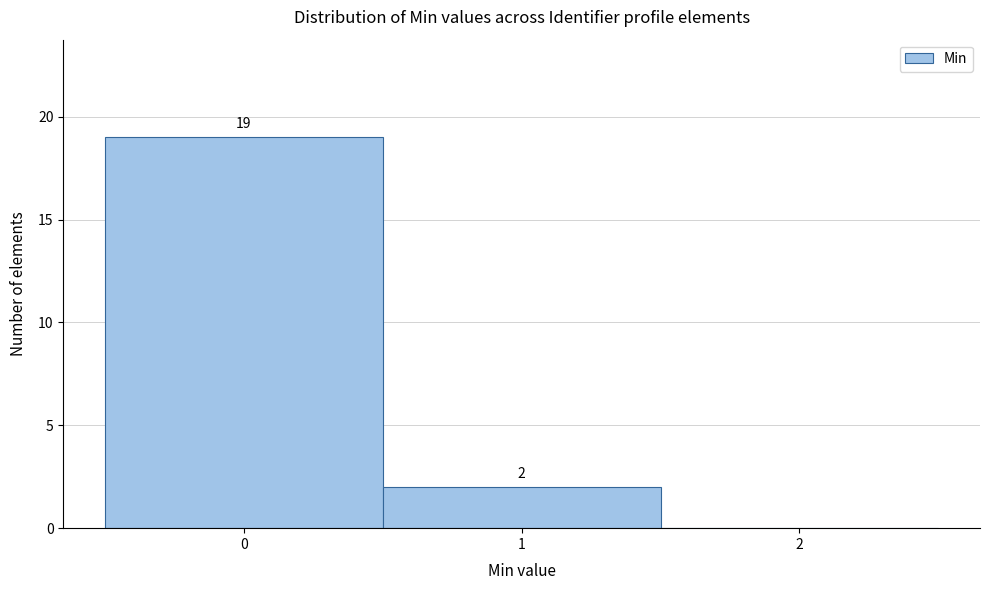

Over which range of the x-axis is the bar tallest?

-0.5 to 0.5